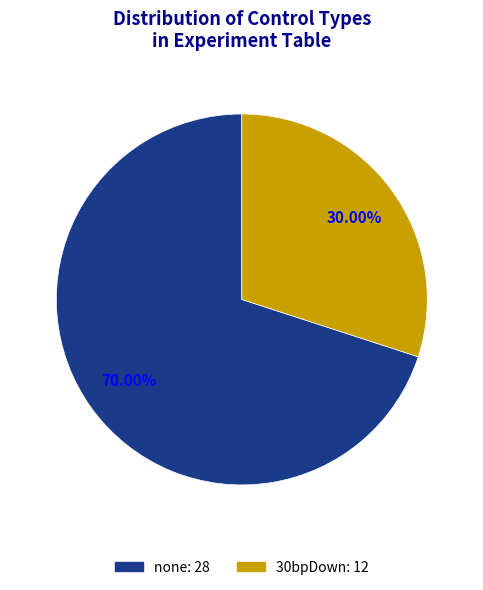

Is there a majority slice in this chart?

Yes